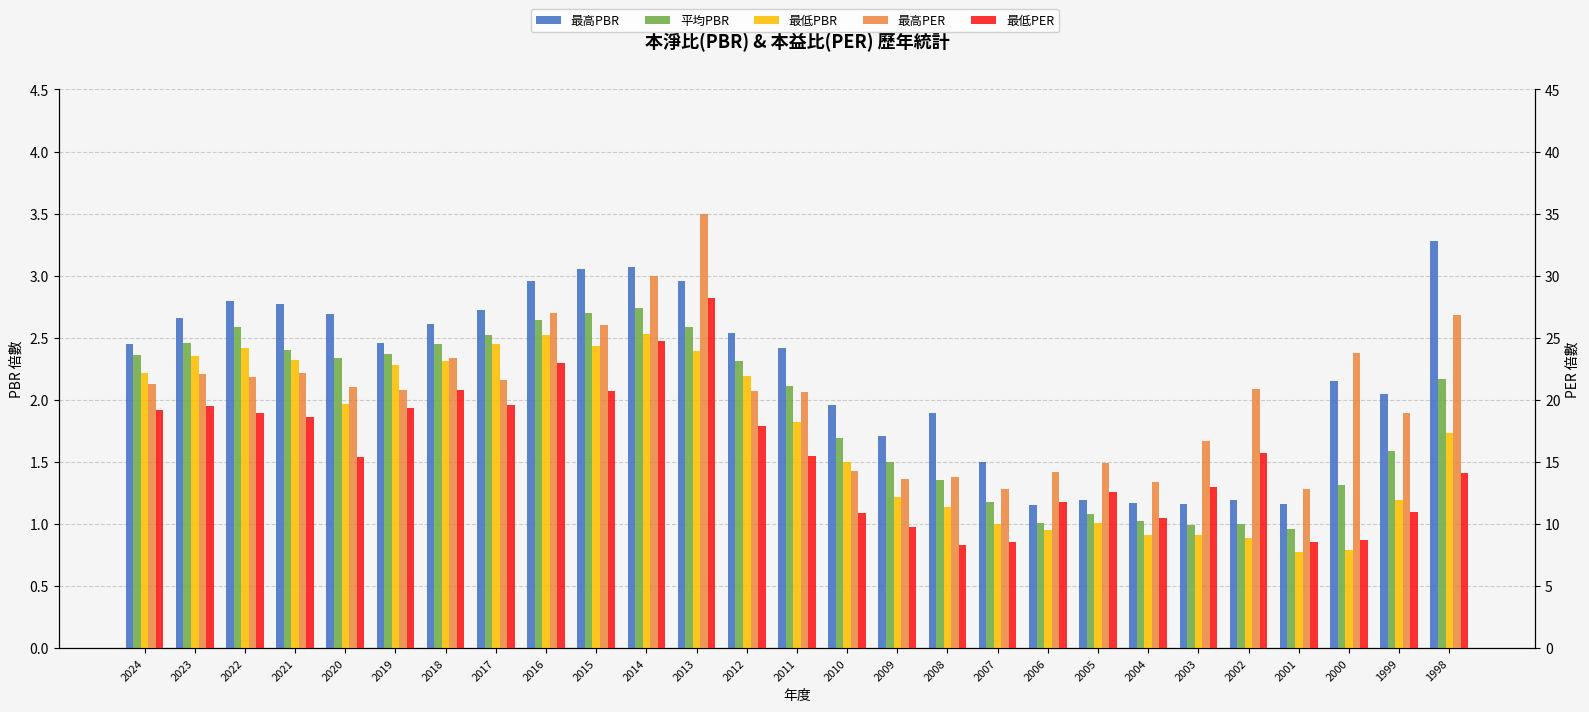

What is the difference between the maximum and second lowest values in the 最低PER series?

19.7